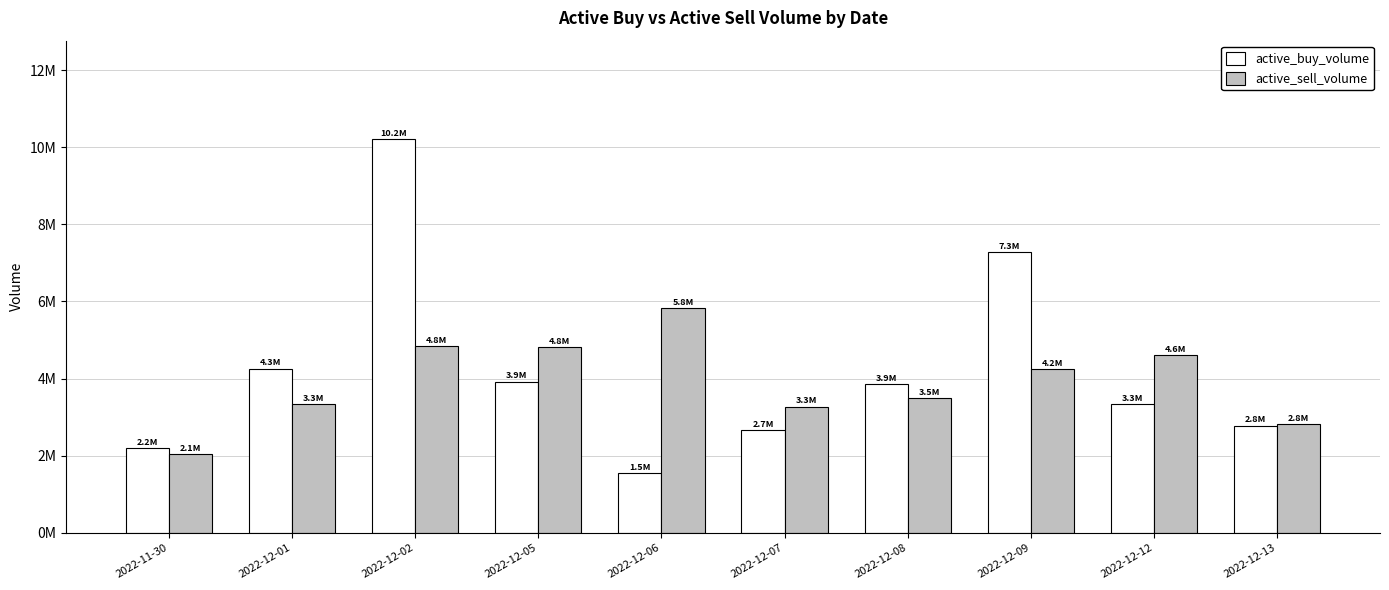

At which category is the sum across all series the highest?

2022-12-02